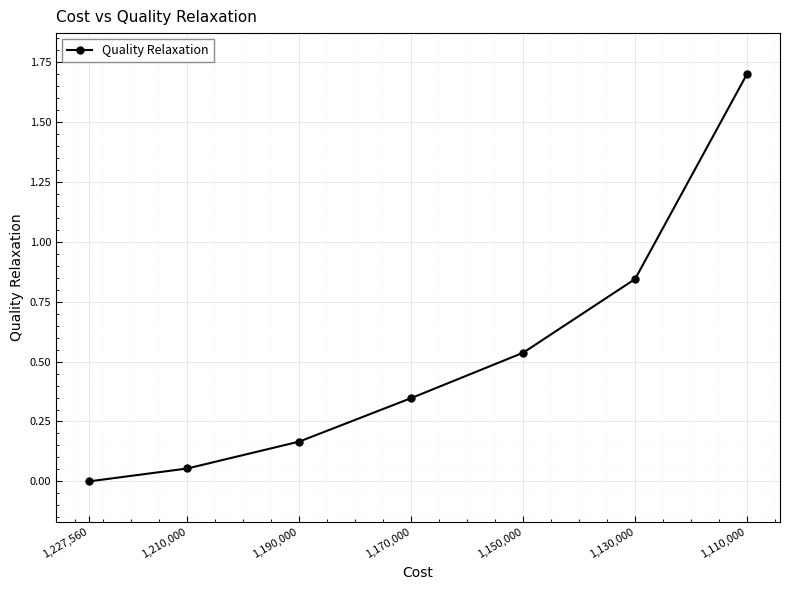

How many lines are shown in the chart?

1